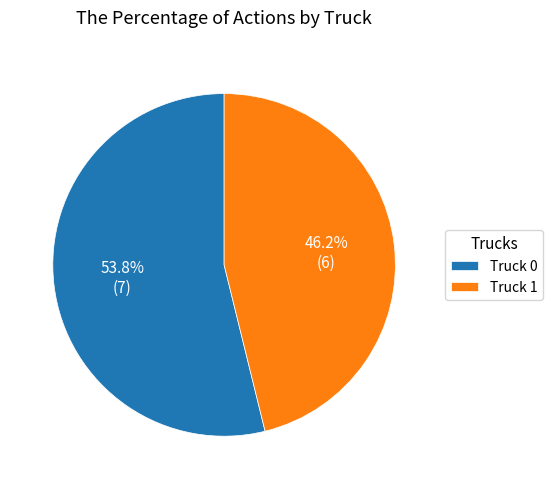

Between Truck 0 and Truck 1, which is larger?

Truck 0